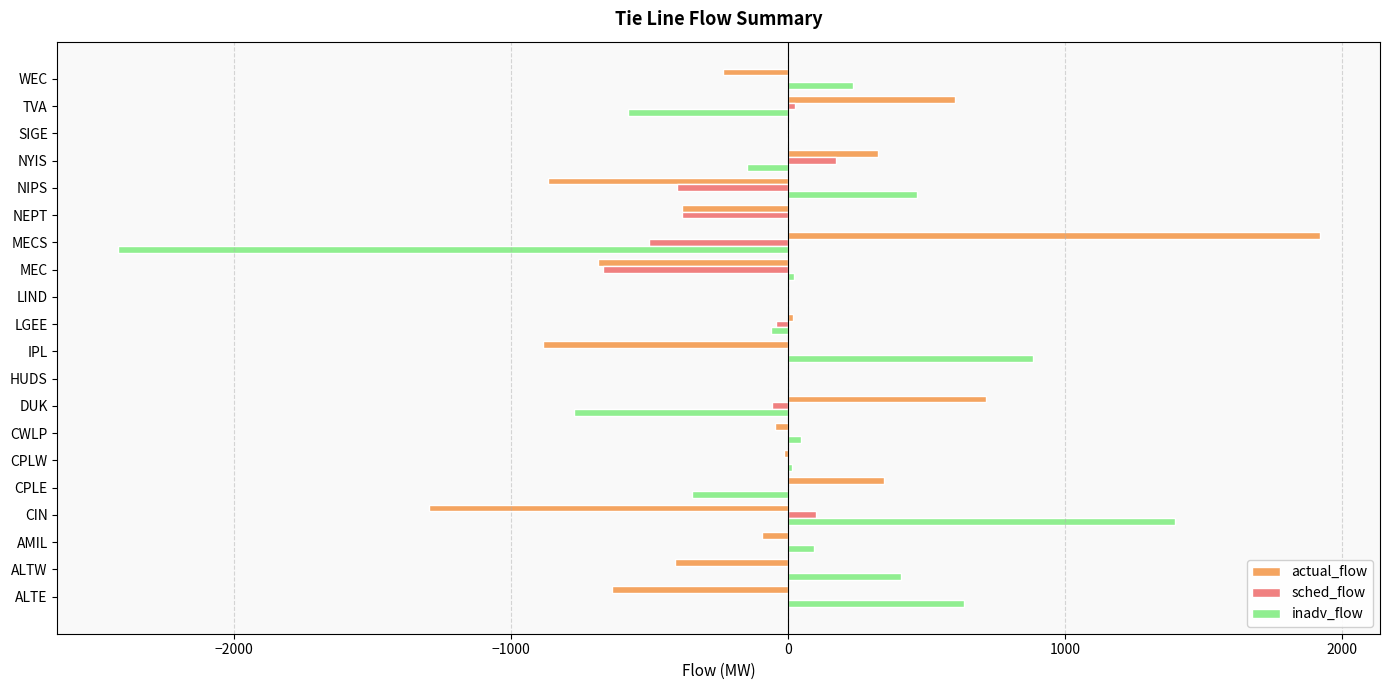

What is the maximum value shown in the chart?

1920.0